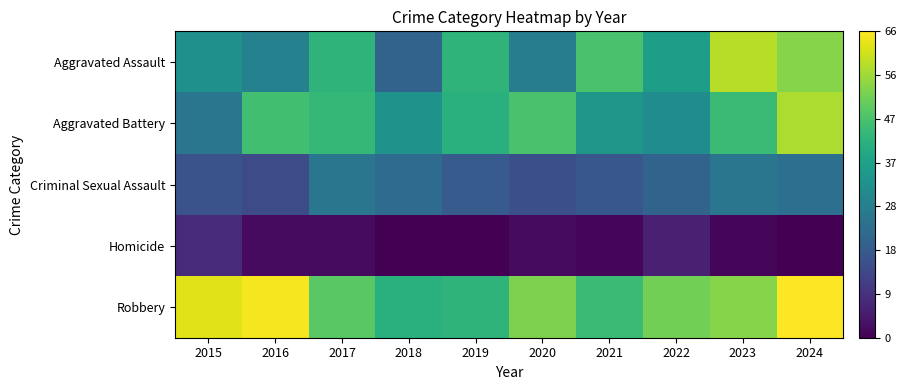

What is the spread (max minus min) of values at 2020?

51